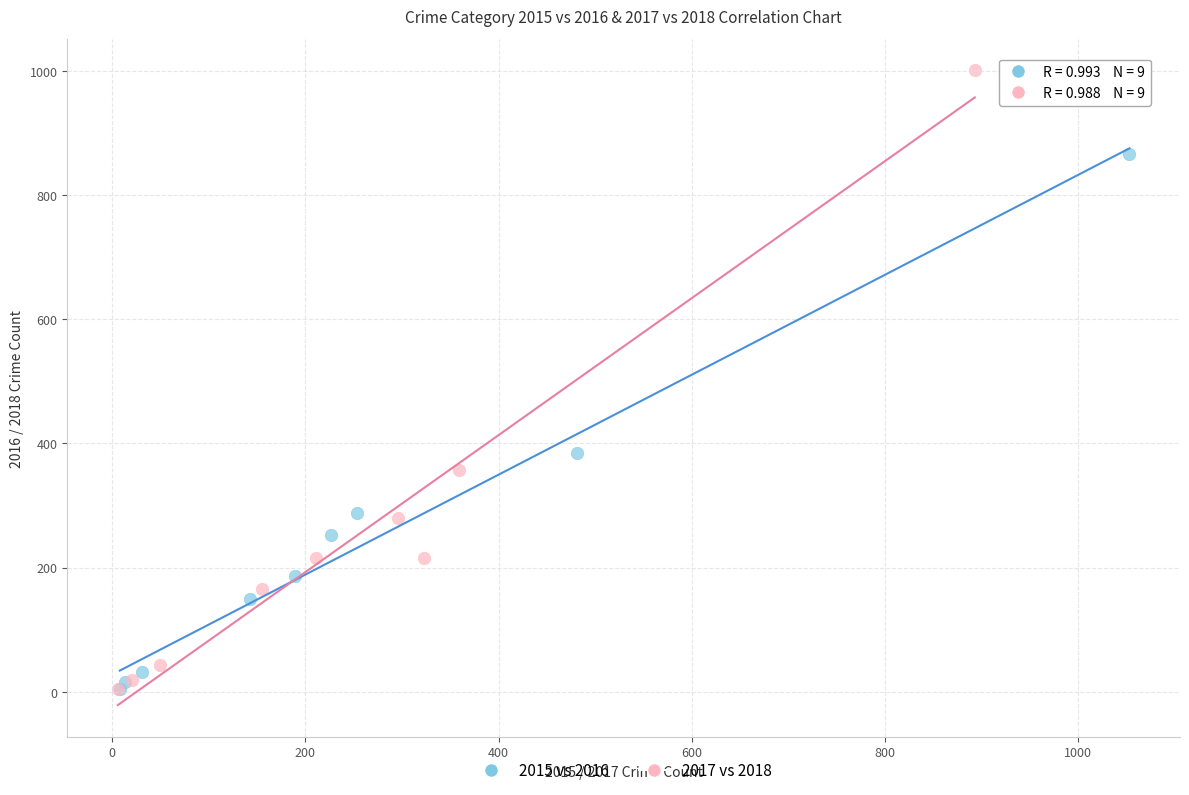

Which series has the widest spread of Y values?

2017 vs 2018